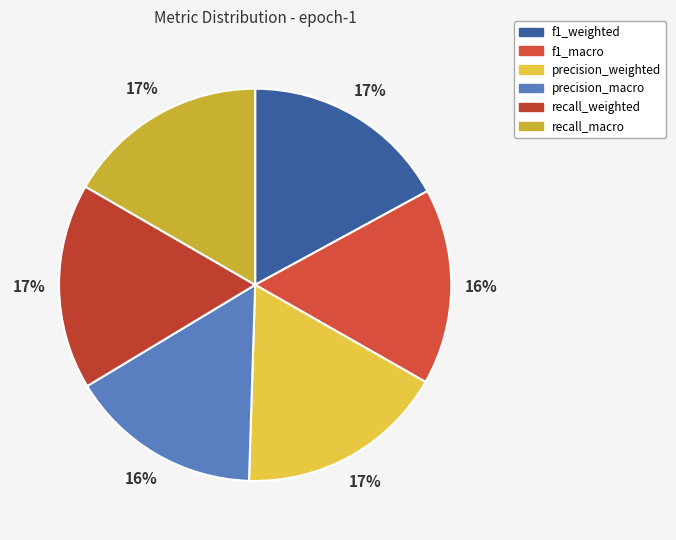

How many slices are in this pie chart?

6